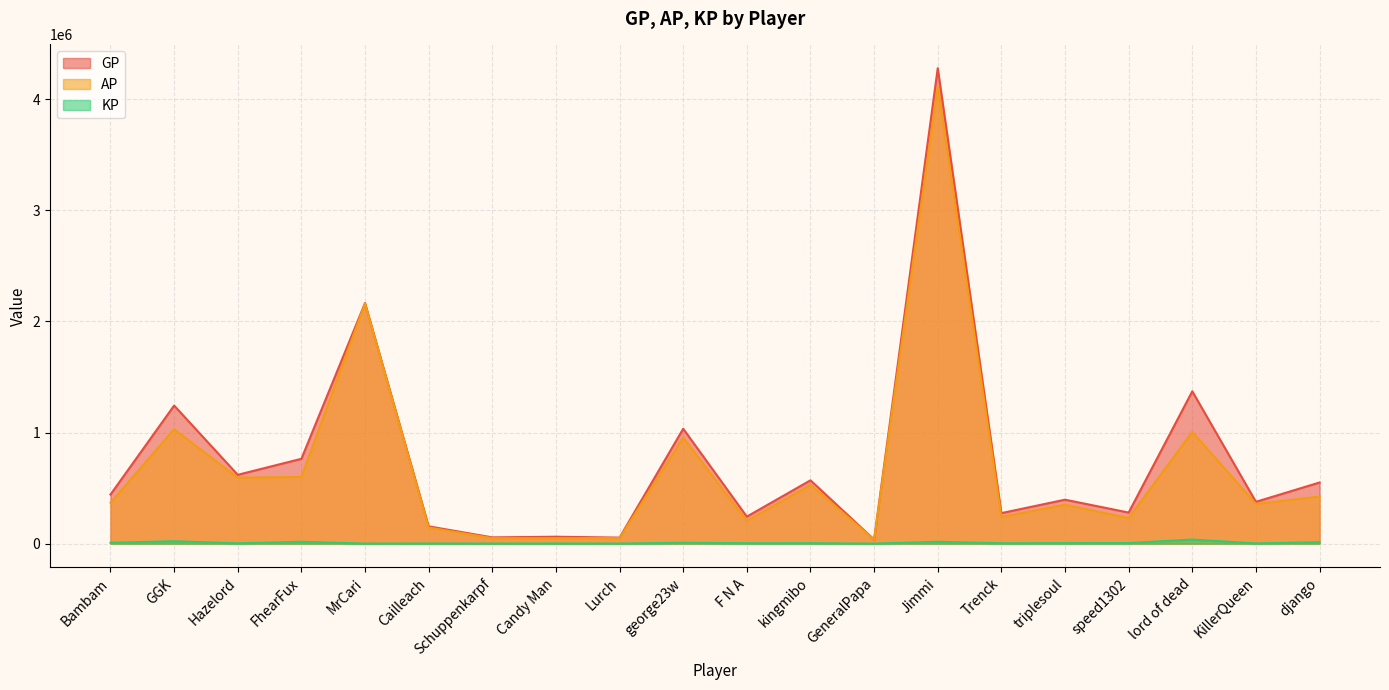

Reading left to right, list all the values displayed in this chart.

GP: 441787.0	1242633.0	619208.0	763408.0	2165175.0	155412.0	56092.0	62041.0	54073.0	1033983.0	242913.0	569763.0	36632.0	4278949.0	274451.0	395397.0	279445.0	1371006.0	376066.0	550078.0
AP: 367880.0	1029111.0	593643.0	599918.0	2161135.0	144641.0	49246.0	49030.0	49778.0	954507.0	203670.0	529221.0	36607.0	4115335.0	240503.0	350096.0	229629.0	1005738.0	357047.0	423293.0
KP: 7390.8	21352.3	2556.5	16348.9	404.0	1077.1	684.6	1301.2	429.4	7947.6	3924.3	4054.2	2.5	16361.4	3394.8	4530.1	4981.6	36526.9	1901.8	12678.5